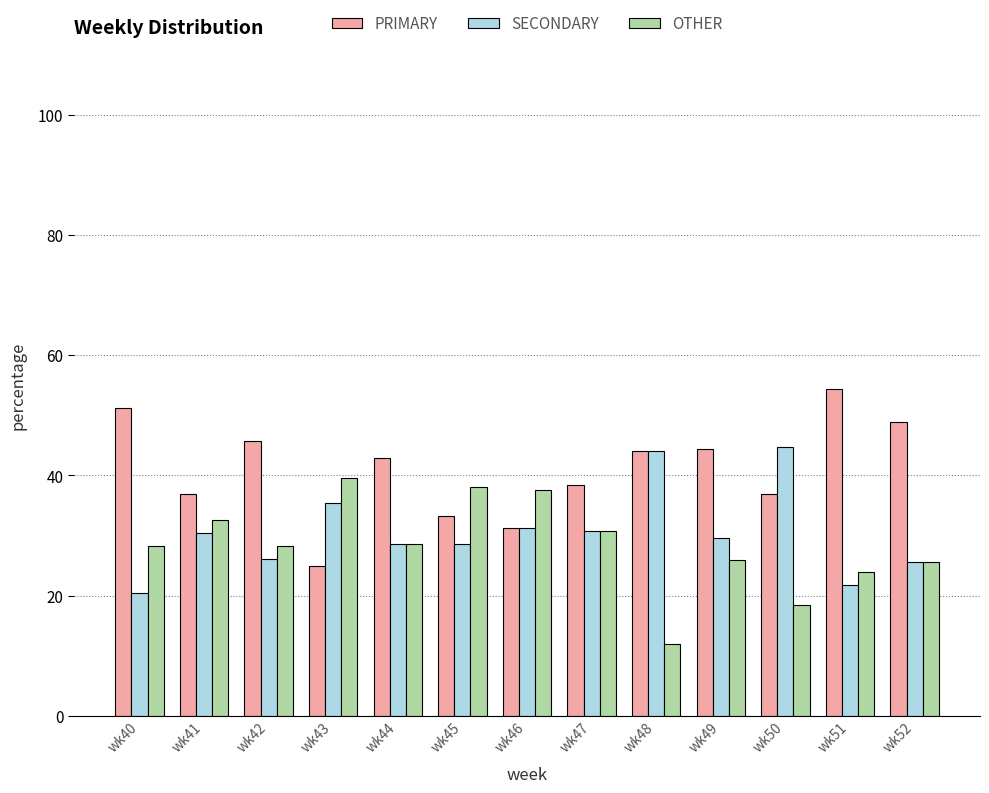

What is the difference between the highest and lowest values at wk44?

14.3